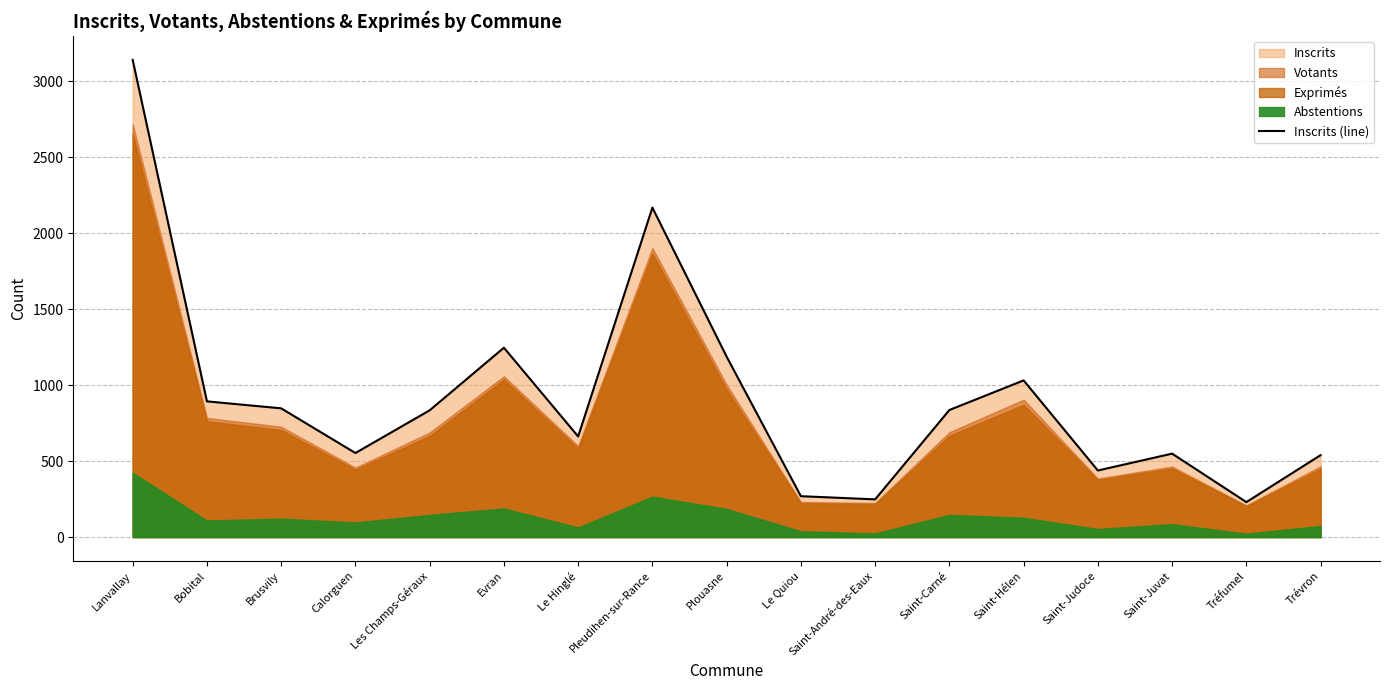

How many lines are shown in the chart?

1